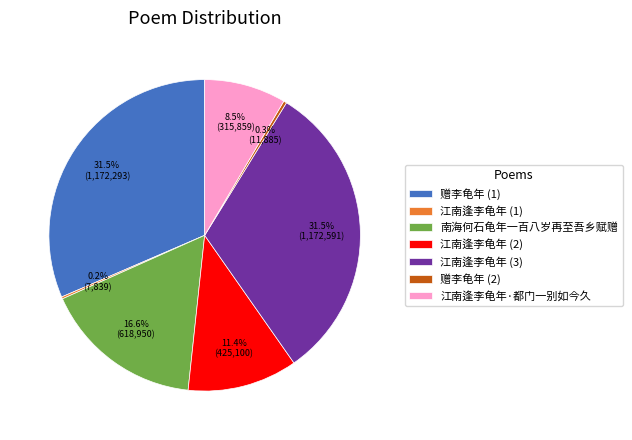

Approximately how many times larger is the value at 南海何石龟年一百八岁再至吾乡赋赠 compared to 江南逢李龟年 (3)?

0.5